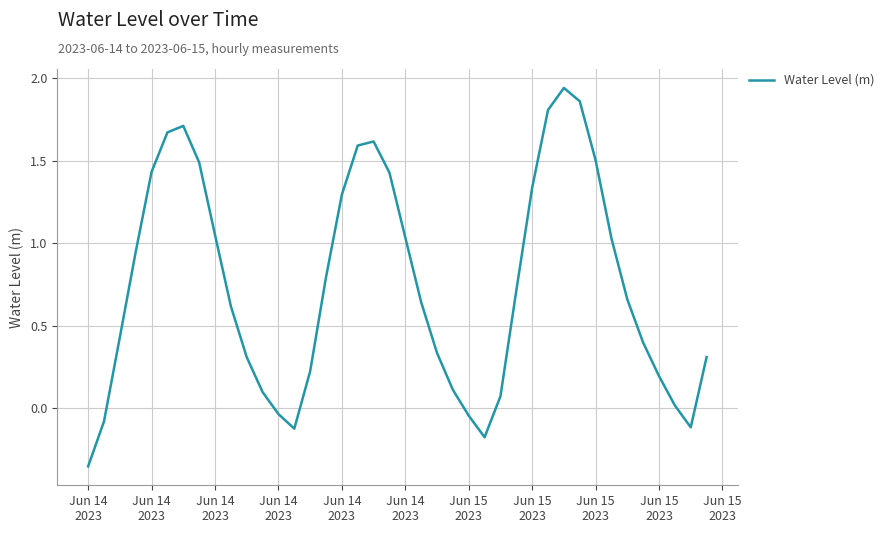

What is the difference between the maximum and minimum values?

2.3